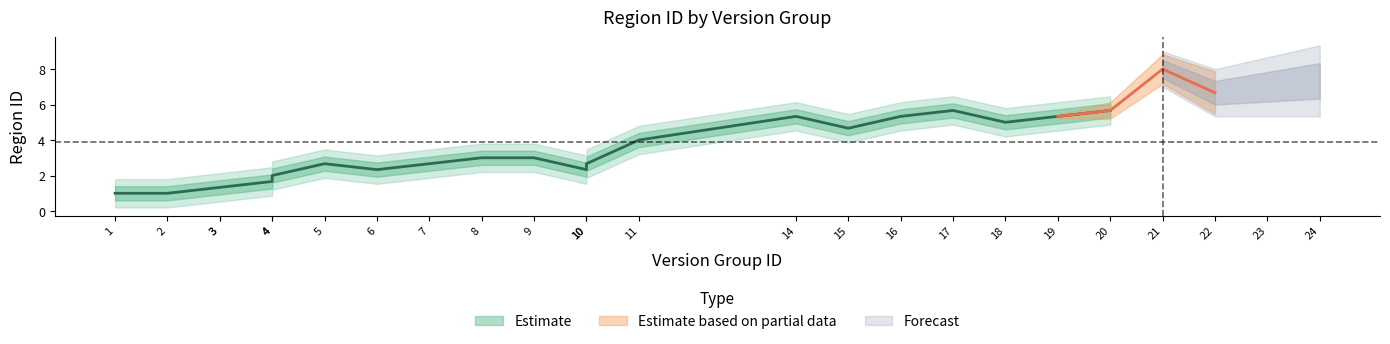

How many values are between 1 and 6?

19